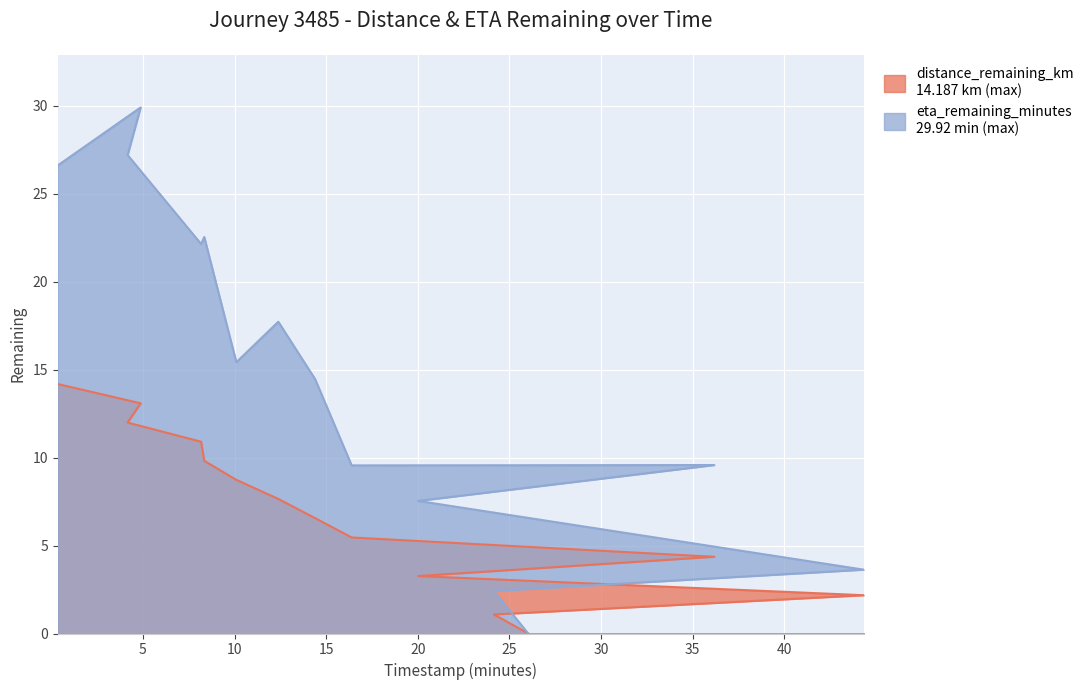

At how many categories does at least one series exceed 16?

6